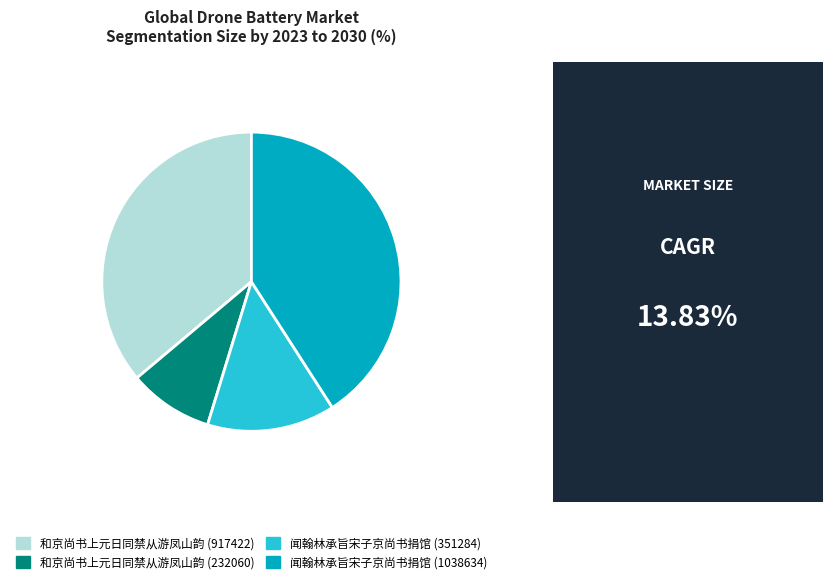

Does any single category account for the majority?

No